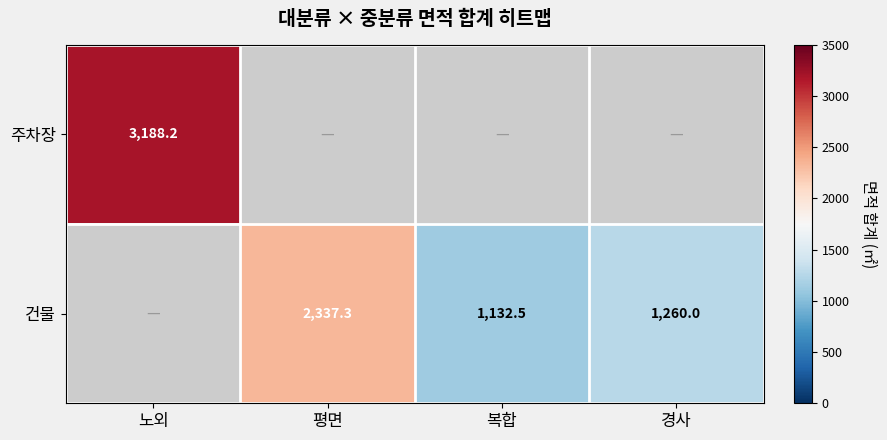

Which has a higher value, 경사 or 노외?

노외